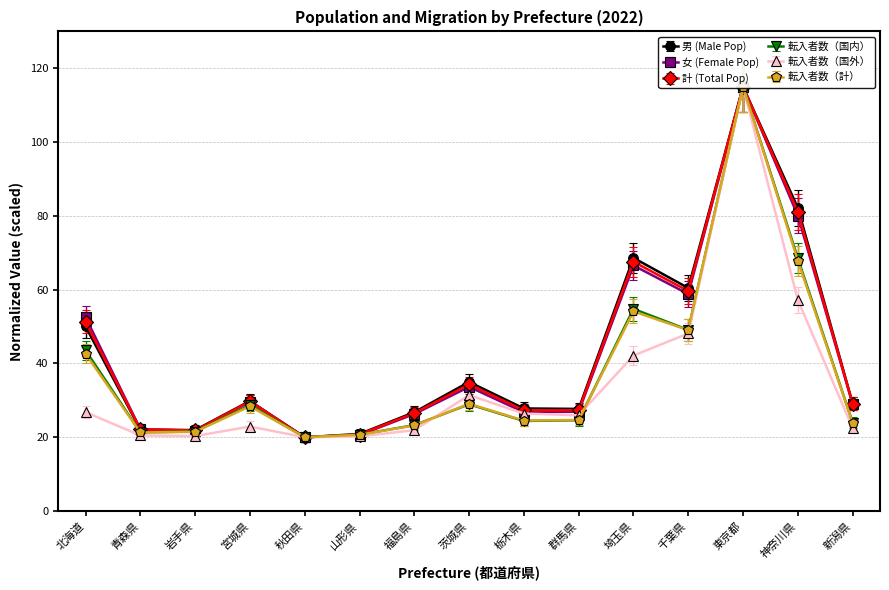

Reading left to right, what are all the values shown in this chart?

男 (Male Pop): 北海道=50.0	青森県=22.1	岩手県=21.9	宮城県=29.8	秋田県=20.0	山形県=20.9	福島県=26.8	茨城県=35.0	栃木県=27.8	群馬県=27.7	埼玉県=68.6	千葉県=60.4	東京都=115.0	神奈川県=82.2	新潟県=29.2
女 (Female Pop): 北海道=52.5	青森県=22.2	岩手県=21.8	宮城県=29.6	秋田県=20.0	山形県=20.6	福島県=26.3	茨城県=33.7	栃木県=26.8	群馬県=26.9	埼玉県=66.6	千葉県=58.8	東京都=115.0	神奈川県=80.1	新潟県=29.0
計 (Total Pop): 北海道=51.3	青森県=22.1	岩手県=21.8	宮城県=29.7	秋田県=20.0	山形県=20.7	福島県=26.5	茨城県=34.3	栃木県=27.3	群馬県=27.3	埼玉県=67.6	千葉県=59.6	東京都=115.0	神奈川県=81.1	新潟県=29.1
転入者数（国内）: 北海道=40.9	青森県=20.1	岩手県=20.3	宮城県=27.0	秋田県=18.8	山形県=19.5	福島県=21.9	茨城県=27.2	栃木県=22.9	群馬県=23.1	埼玉県=51.5	千葉県=46.1	東京都=108.1	神奈川県=64.4	新潟県=22.5
転入者数（国外）: 北海道=28.4	青森県=21.7	岩手県=21.5	宮城県=24.3	秋田県=21.2	山形県=21.4	福島県=23.2	茨城県=33.3	栃木県=28.0	群馬県=27.5	埼玉県=44.7	千葉県=51.0	東京都=121.9	神奈川県=60.7	新潟県=23.8
転入者数（計）: 北海道=42.6	青森県=21.3	岩手県=21.5	宮城県=28.4	秋田県=20.0	山形県=20.7	福島県=23.2	茨城県=29.1	栃木県=24.5	群馬県=24.7	埼玉県=54.1	千葉県=49.0	東京都=115.0	神奈川県=67.9	新潟県=23.9